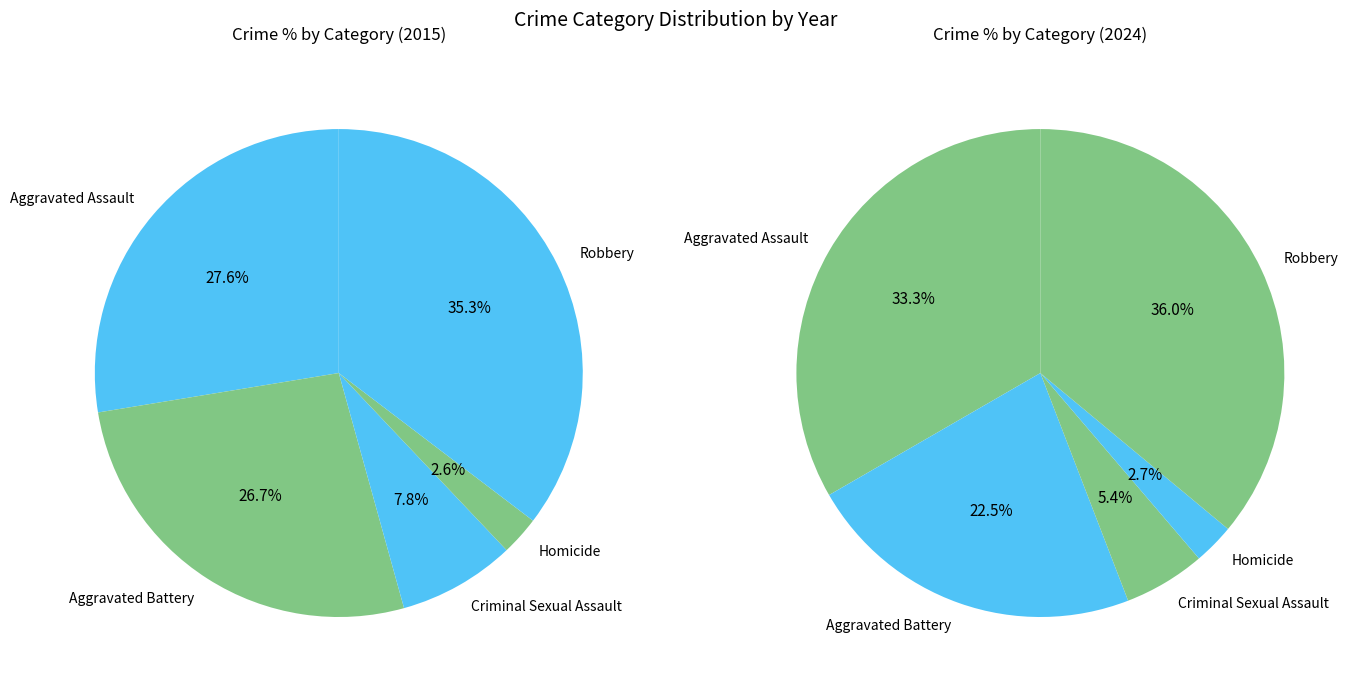

The Aggravated Assault slice represents 42% of the pie. True or false?

False